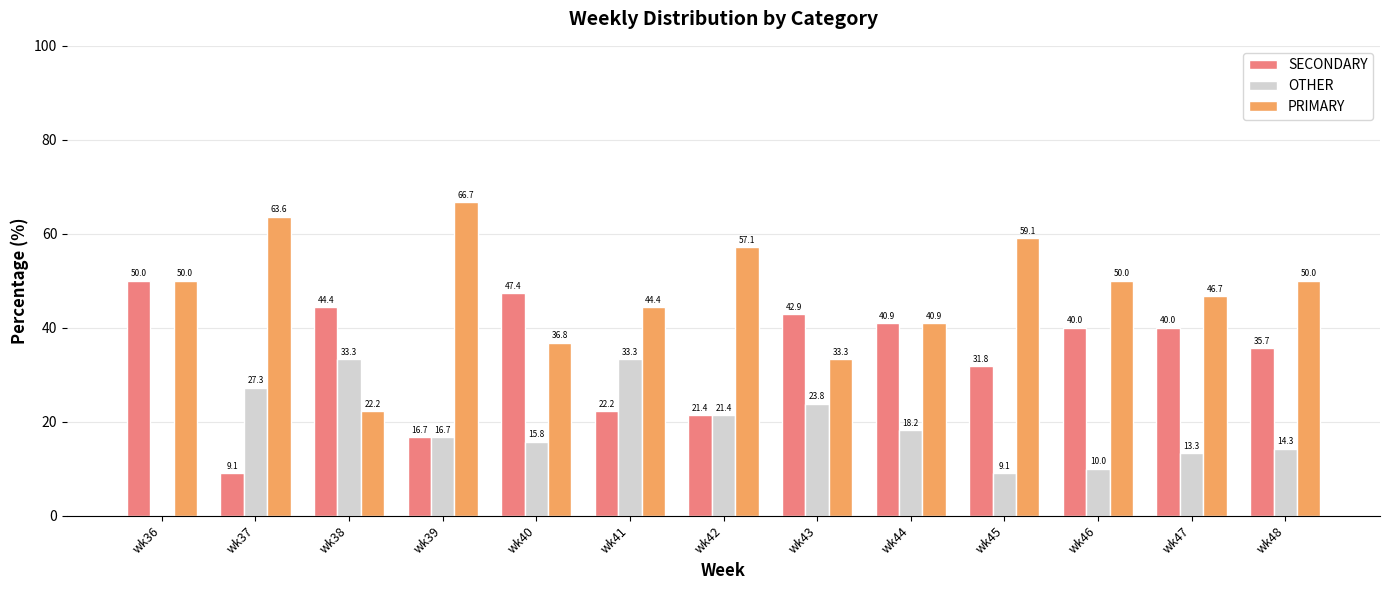

What is the total value across all series at wk48?

100.0